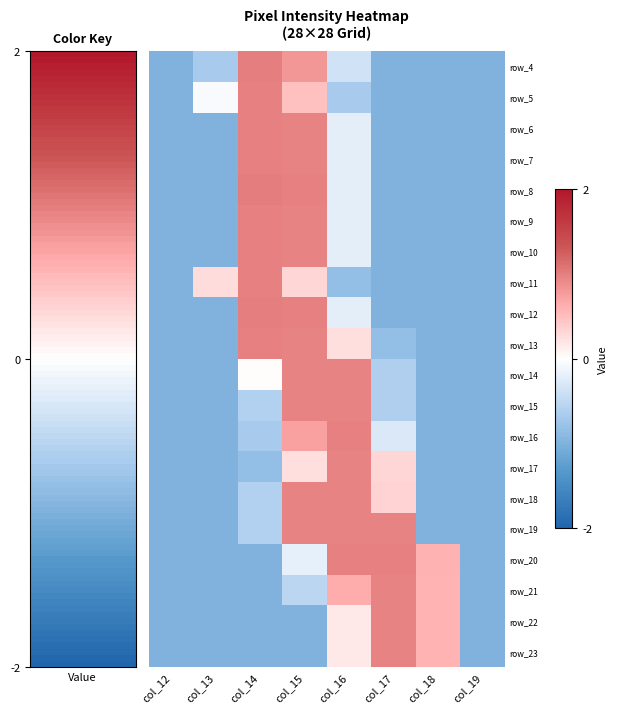

Which category has the highest value in the row_17 series?

col_16